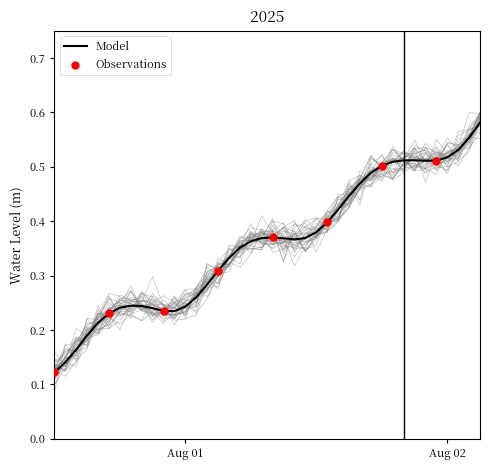

Which has a higher value, 2025-07-31 17:00:00 or 2025-08-01 09:00:00?

2025-08-01 09:00:00